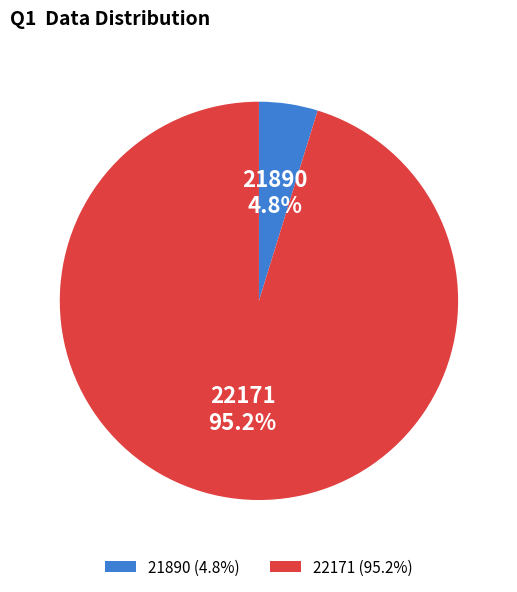

To the nearest percent, what is the difference between the 22171 and 21890 slice percentages?

90%